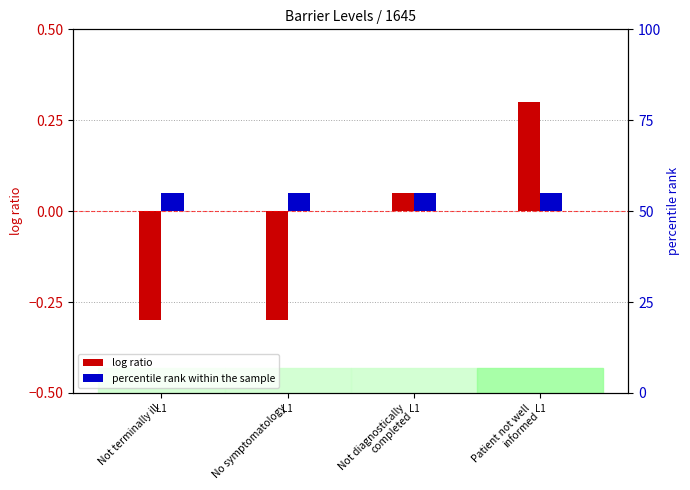

Rank the series by their average value, from highest to lowest.

percentile rank within the sample, log ratio